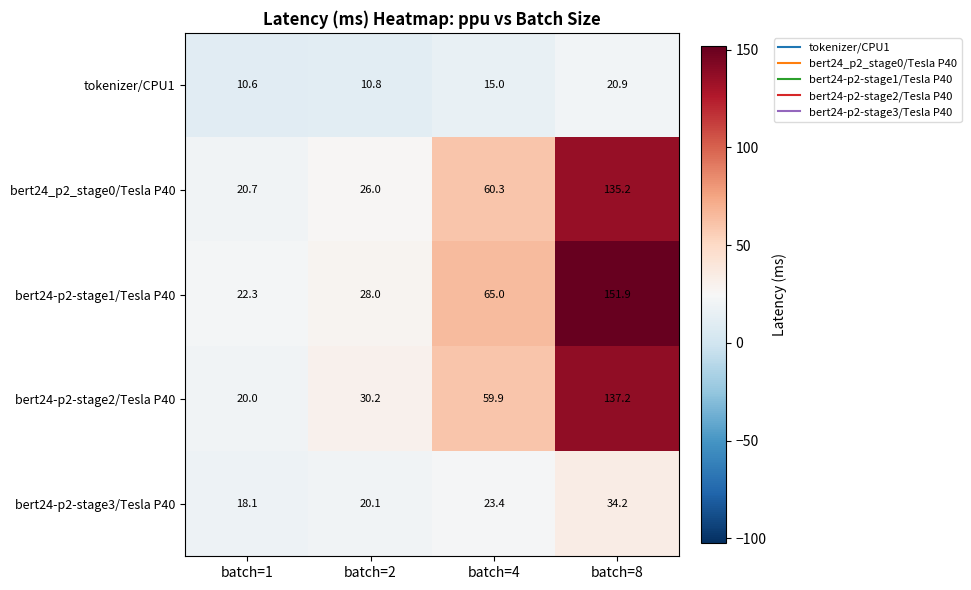

What is the sum of all bert24-p2-stage1/Tesla P40 values?

267.2